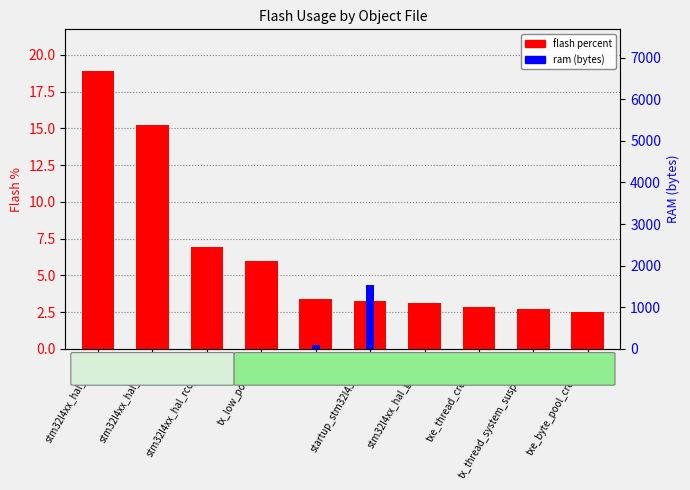

At how many categories does at least one series exceed 366?

1